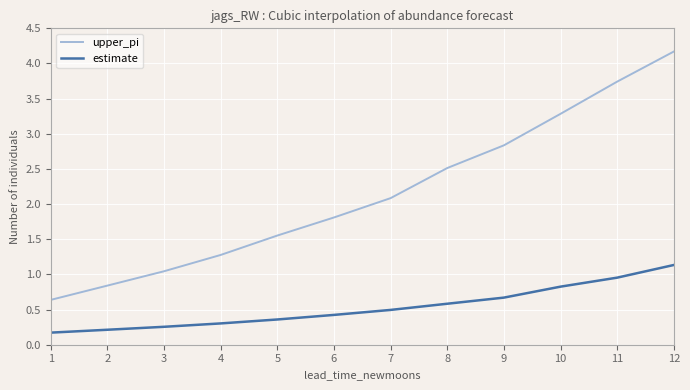

What value does the estimate series have at 10?

0.8